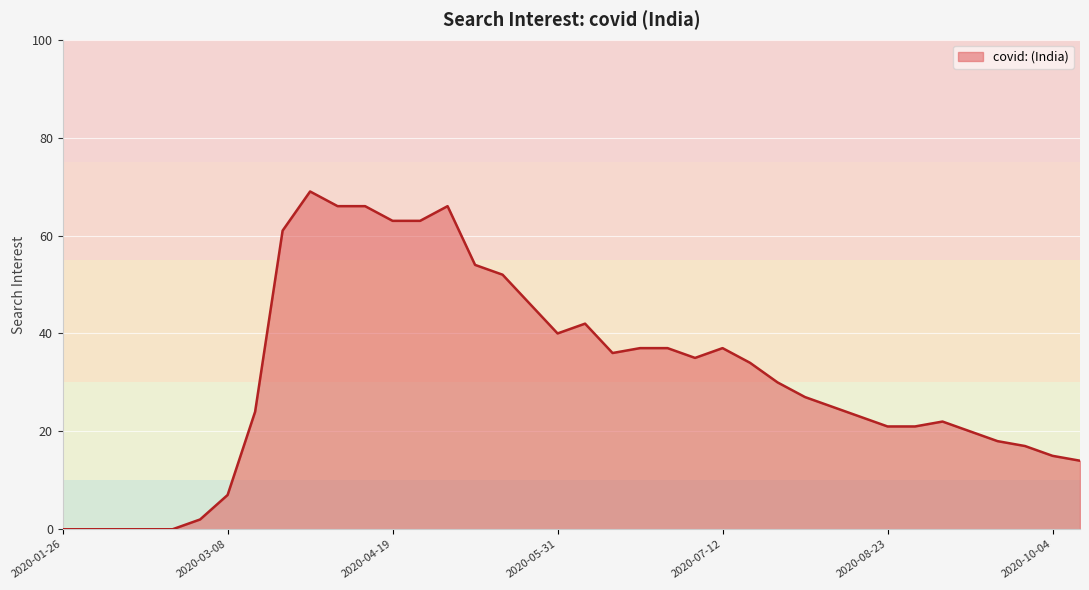

What is the maximum value shown in the chart?

69